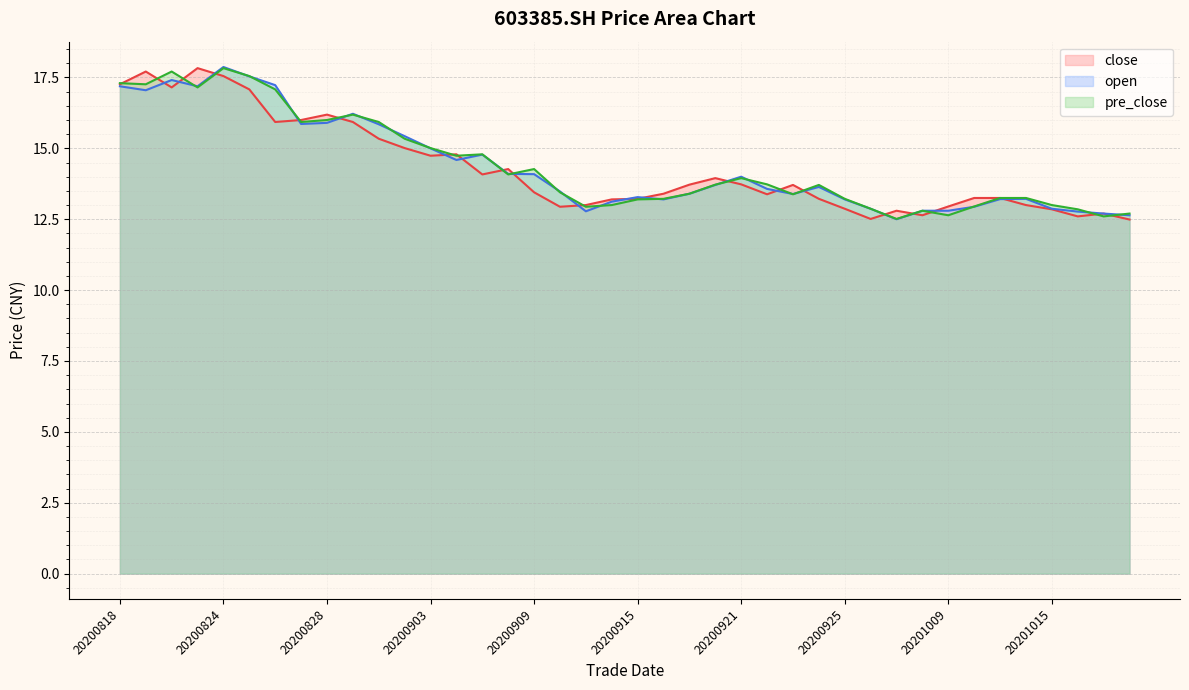

At how many categories does at least one series exceed 15?

13